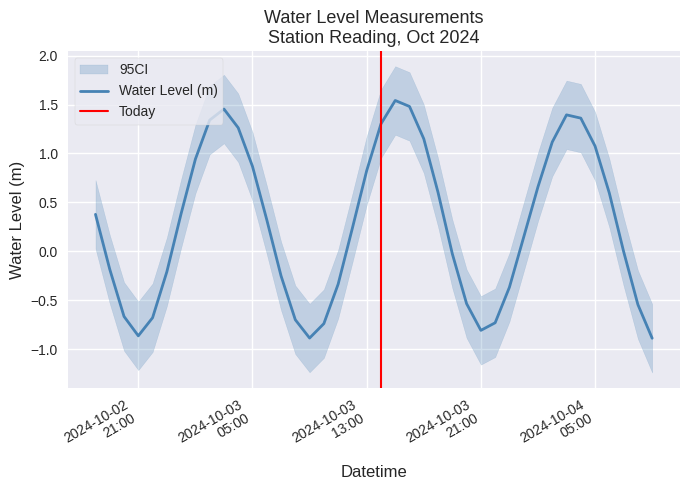

What is the change in value from 2024-10-03 02:00:00 to 2024-10-03 17:00:00?

-0.2